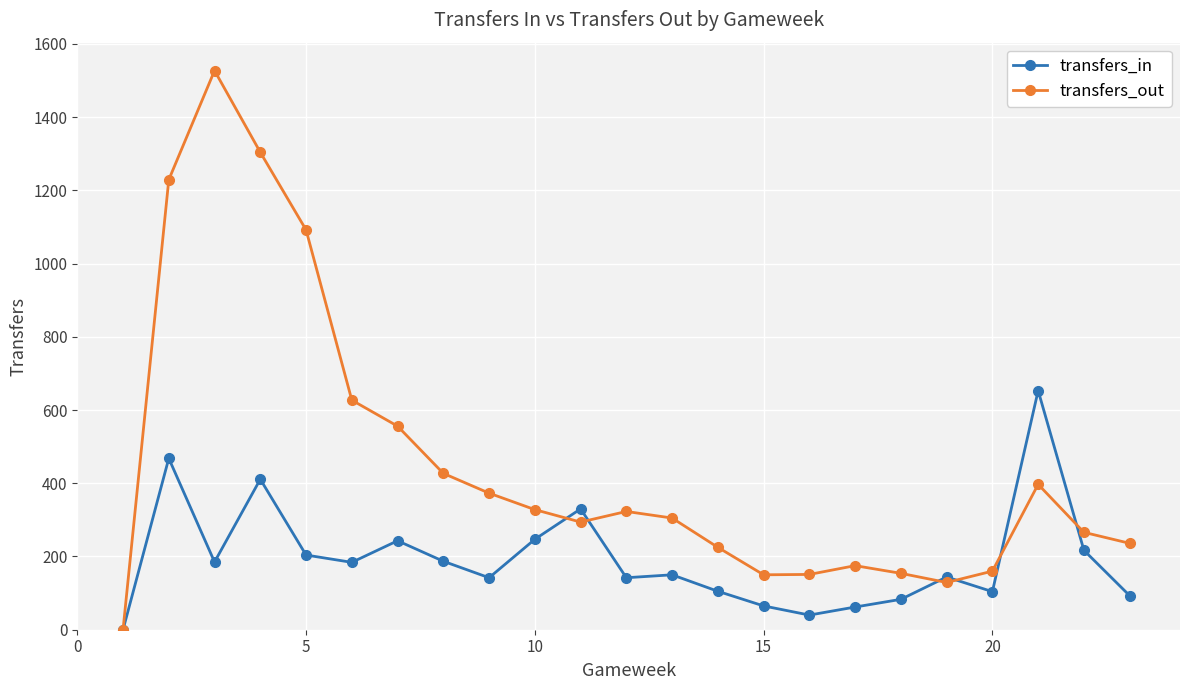

How many lines are shown in the chart?

2